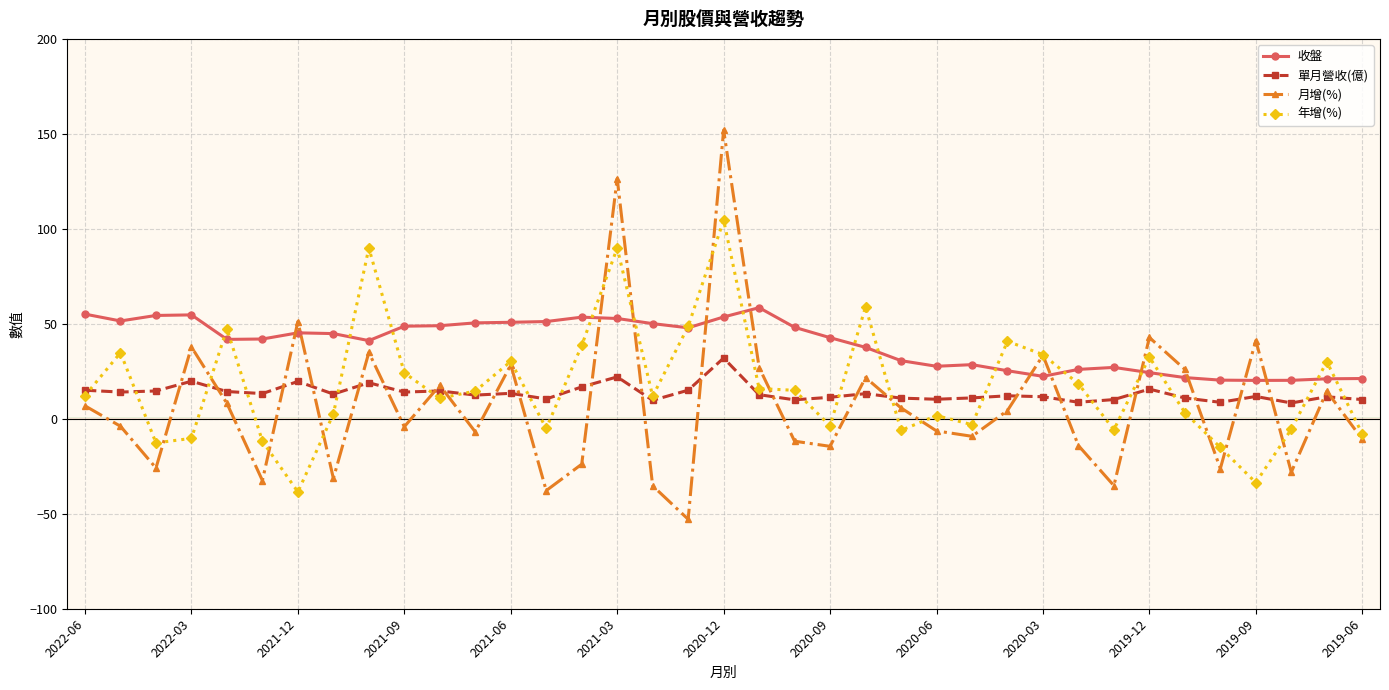

What is the average value of the 單月營收(億) series?

13.6